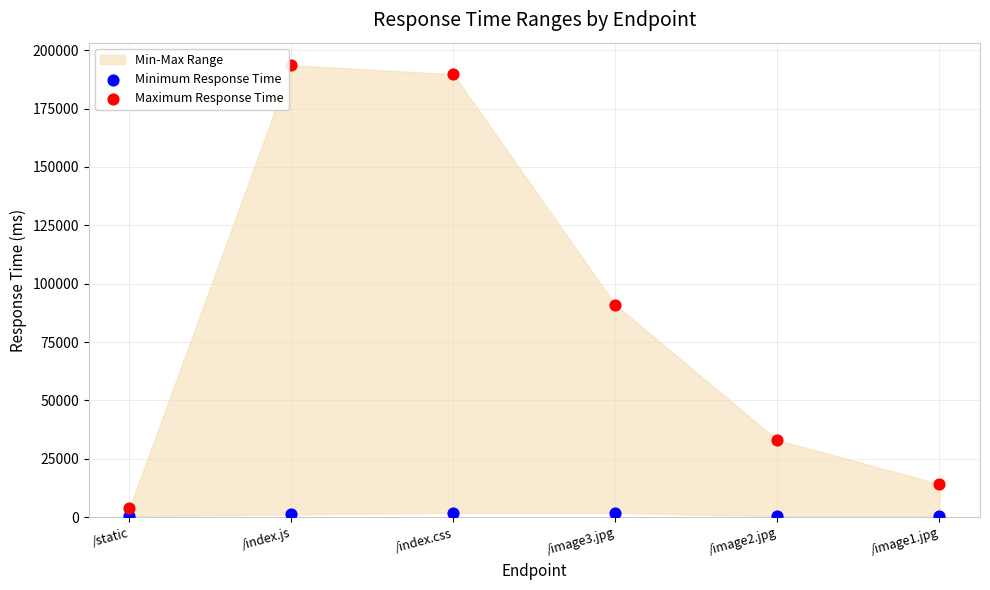

Which series reaches the minimum Y coordinate?

Minimum Response Time